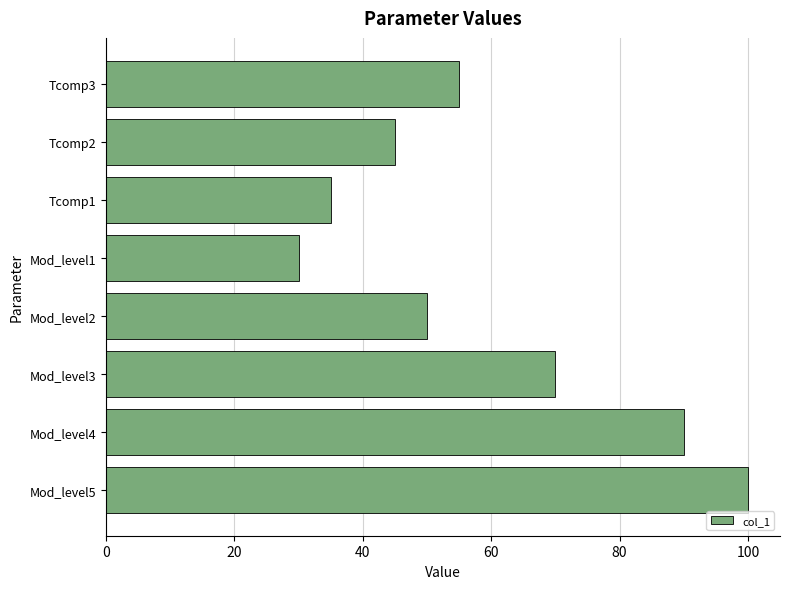

How many bars are there in total?

8